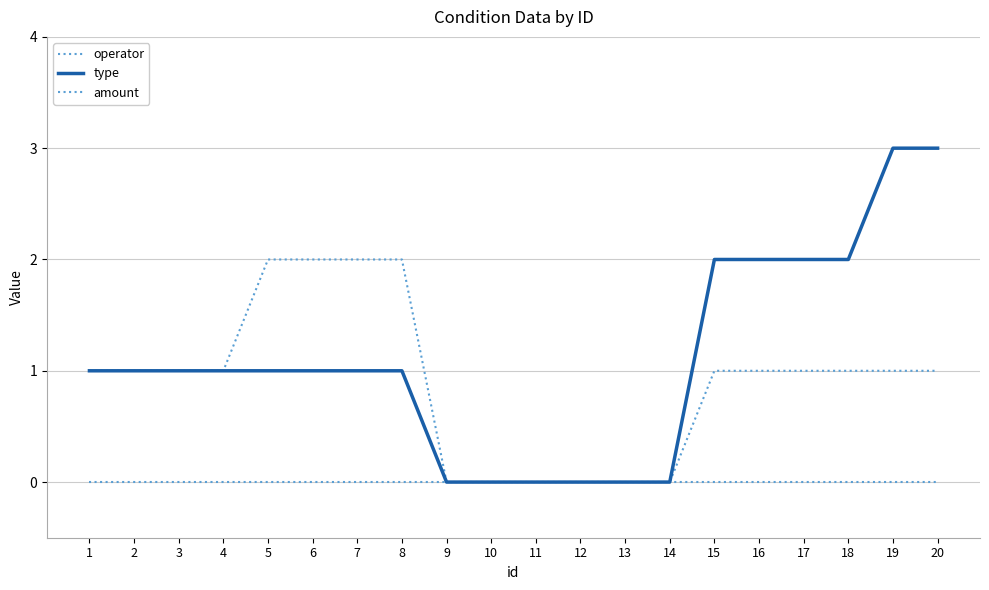

How many lines are shown in the chart?

3